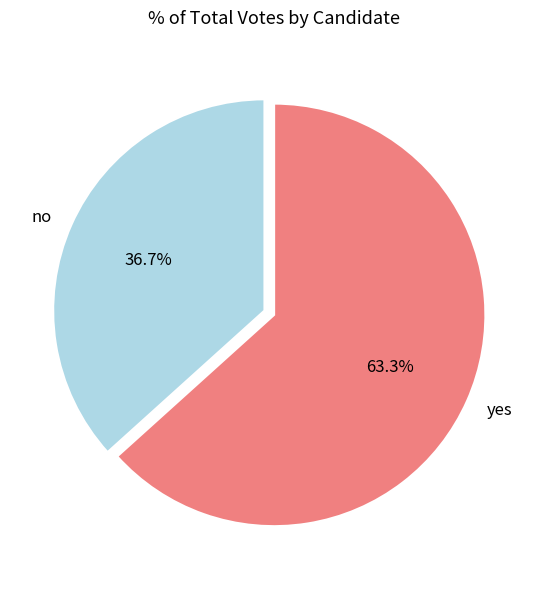

How many slices are in this pie chart?

2